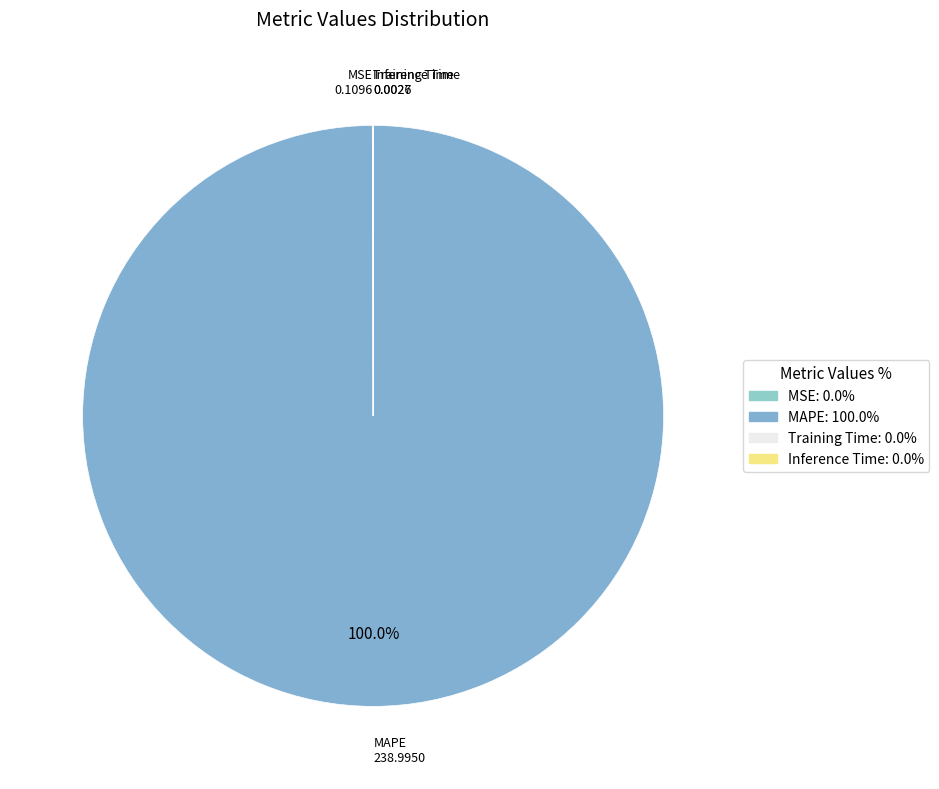

Is it true that MAPE is 100% of the pie?

True